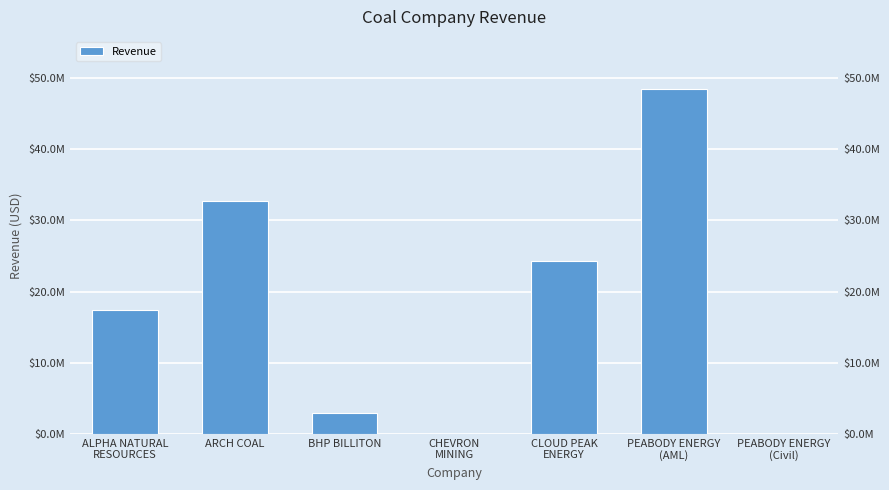

What is the maximum value shown in the chart?

48492478.2